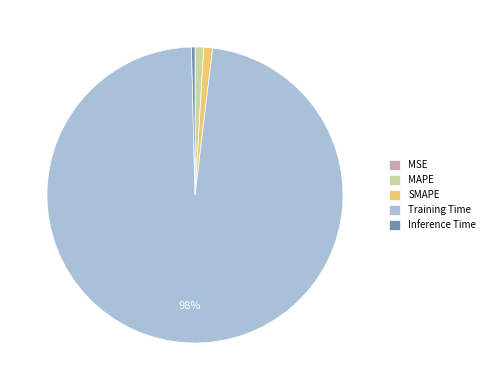

Between Inference Time and Training Time, which is larger?

Training Time